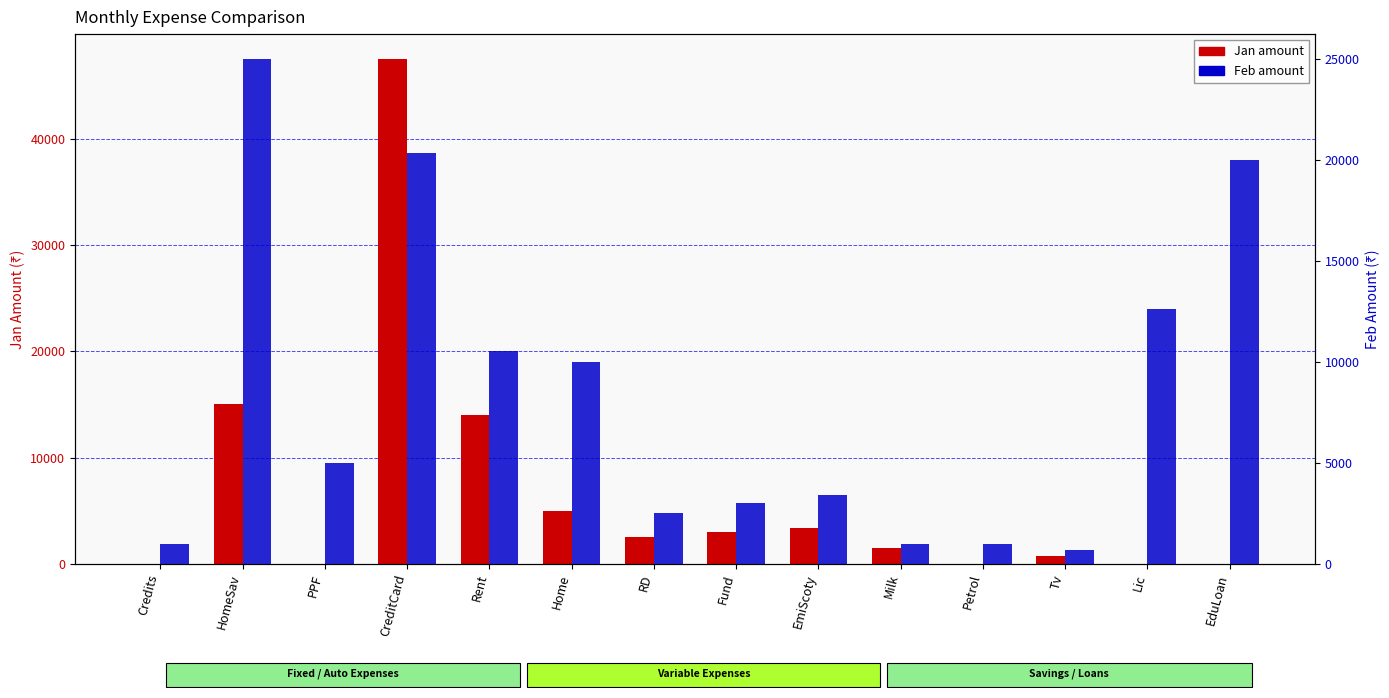

What is the sum of the Jan values at Credits and CreditCard?

47494